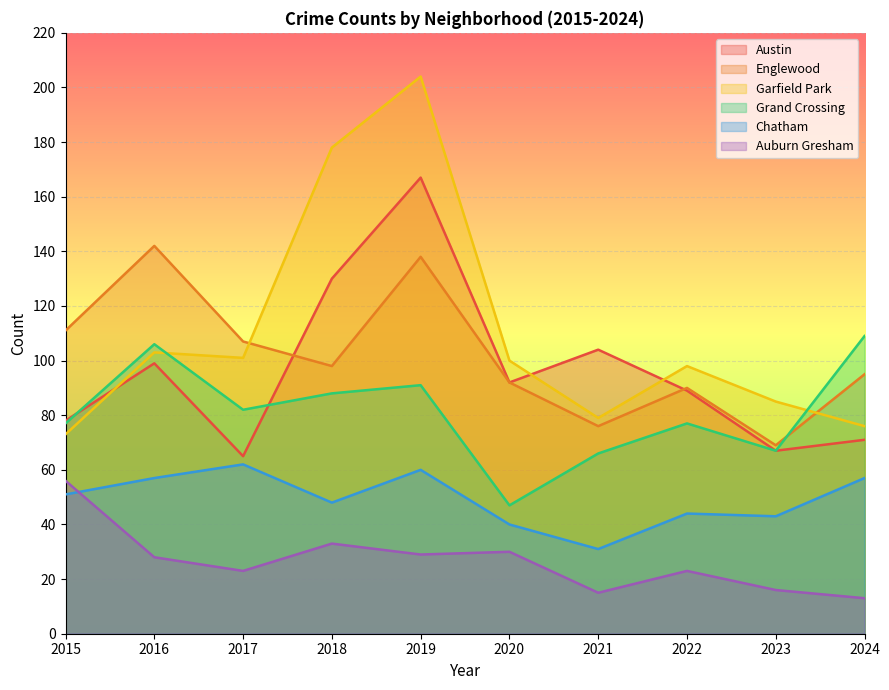

What is the approximate value of Grand Crossing at 2024, to the nearest 10?

110